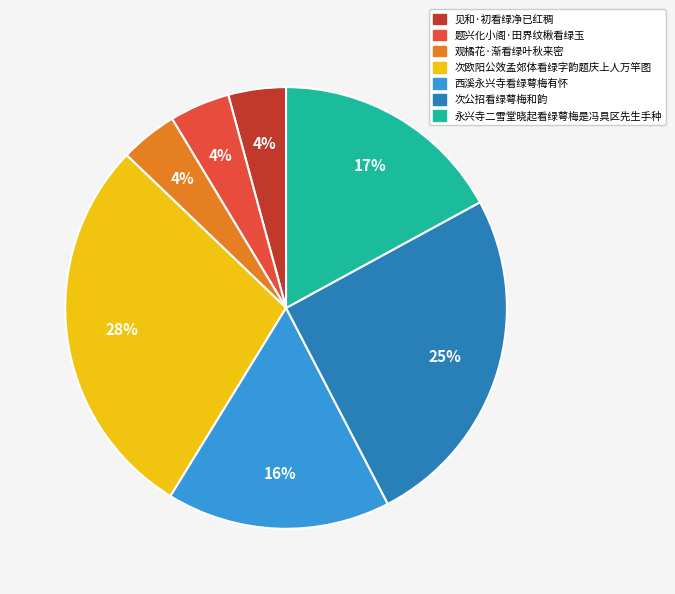

To the nearest percent, what percentage of the pie is 见和·初看绿净已红稠?

4%